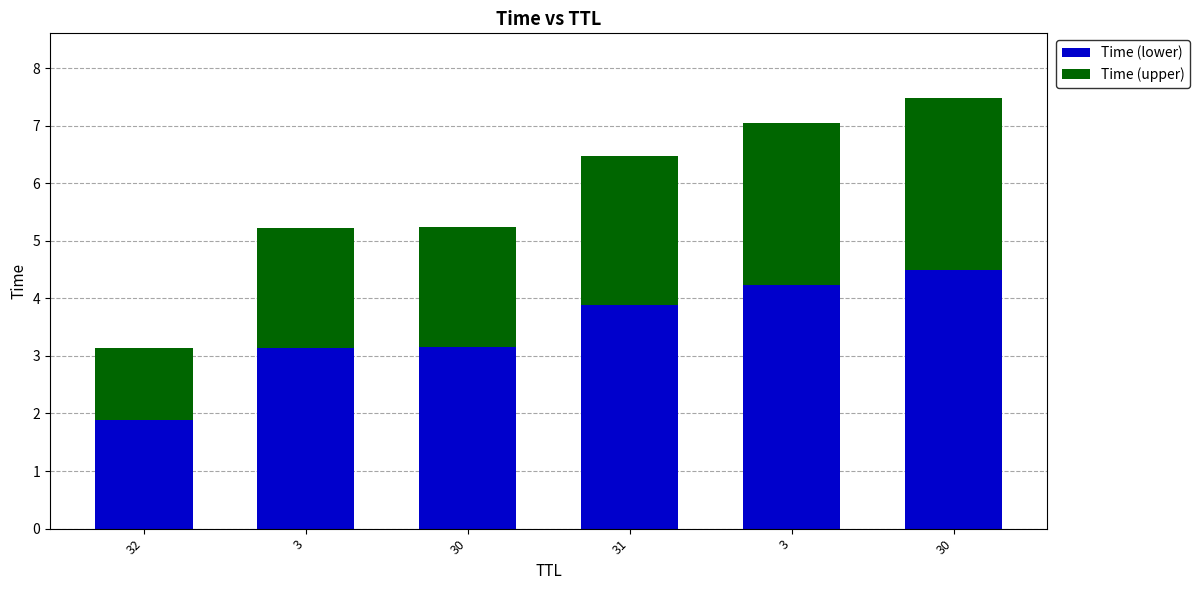

What are all the series names shown in the legend?

Time (lower), Time (upper)